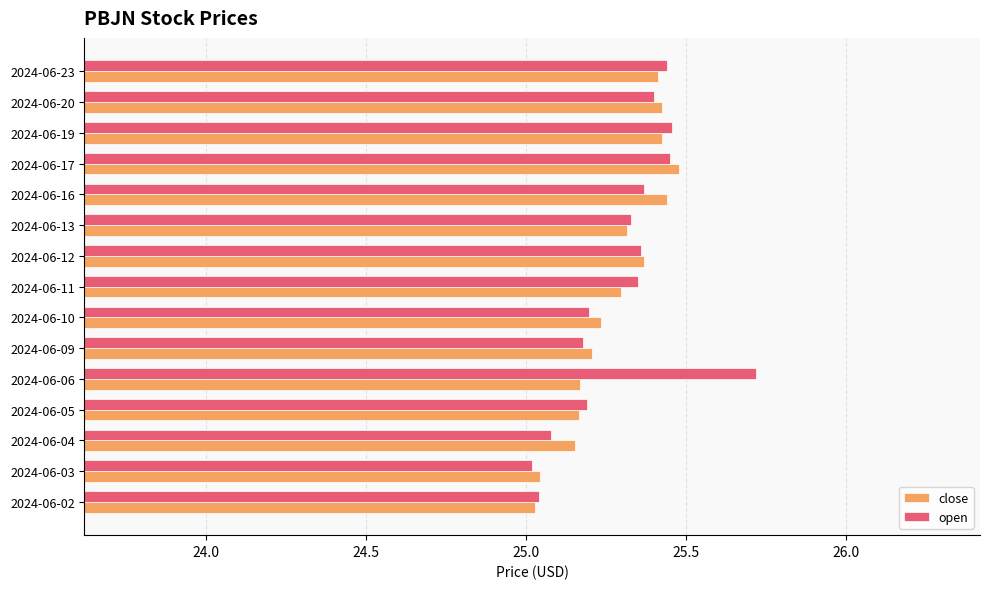

What is the highest value of the open series?

25.7